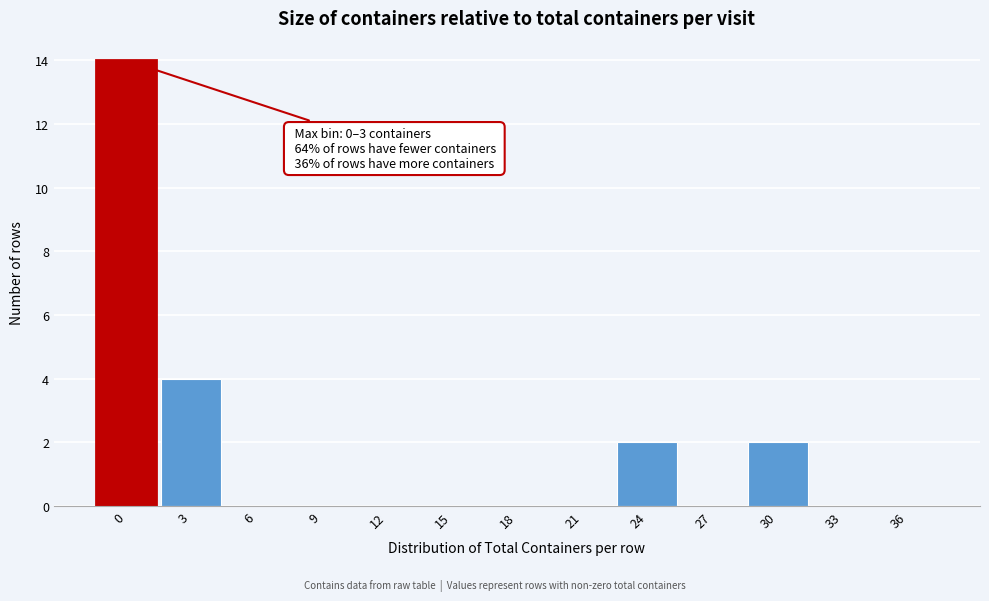

Reading left to right, list all the values displayed in this chart.

0=14	3=4	6=0	9=0	12=0	15=0	18=0	21=0	24=2	27=0	30=2	33=0	36=0